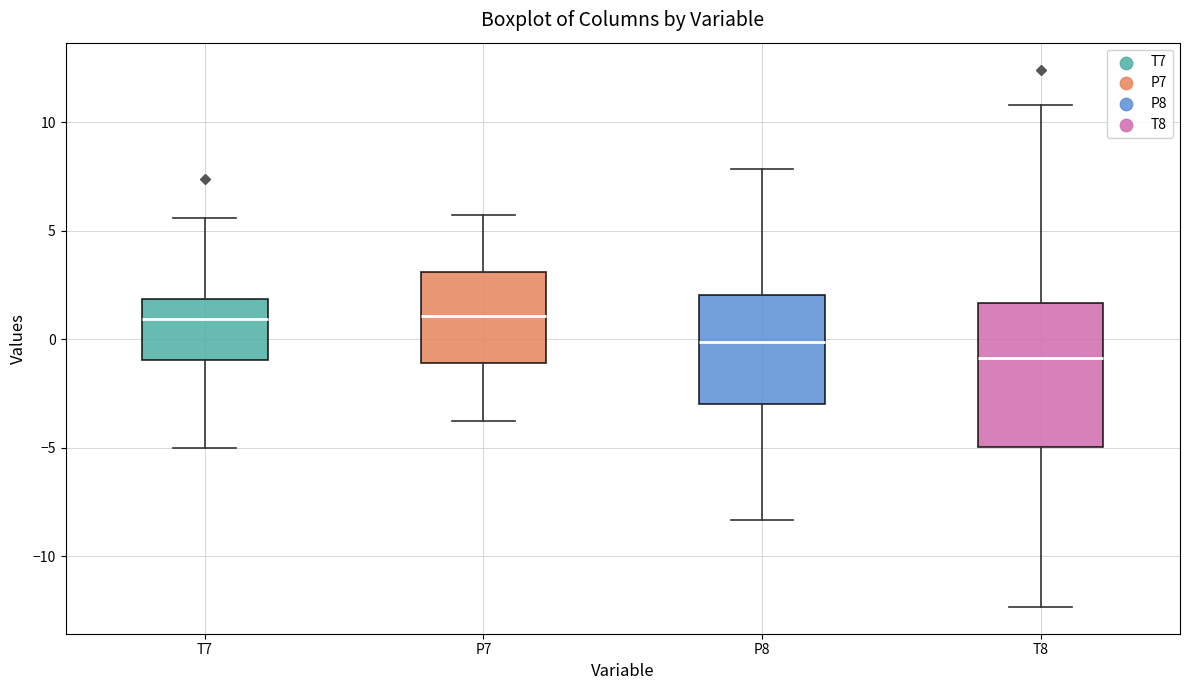

Reading left to right, read every box against the y-axis: the position of its median line, the range the box covers, and the ends of its whiskers. The values are not printed on the chart, so give them approximately, as read against the axis.

T7: median 1.0, box -1.0 to 2.0, whiskers -5.0 to 5.5
P7: median 1.0, box -1.0 to 3.0, whiskers -4.0 to 5.5
P8: median 0.0, box -3.0 to 2.0, whiskers -8.5 to 8.0
T8: median -1.0, box -5.0 to 1.5, whiskers -12.5 to 11.0